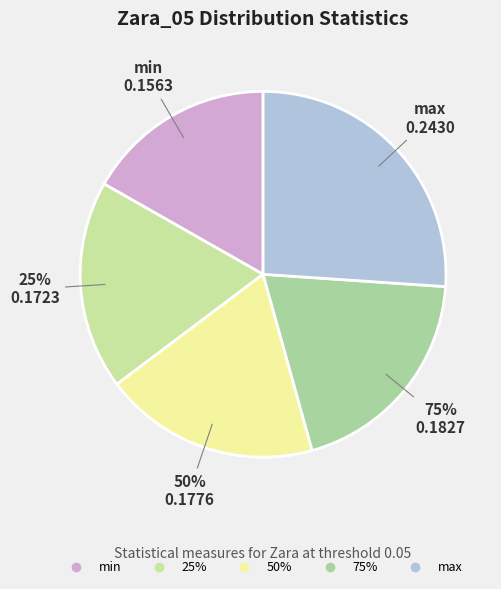

Combined, do min and 75% account for over 50%?

No